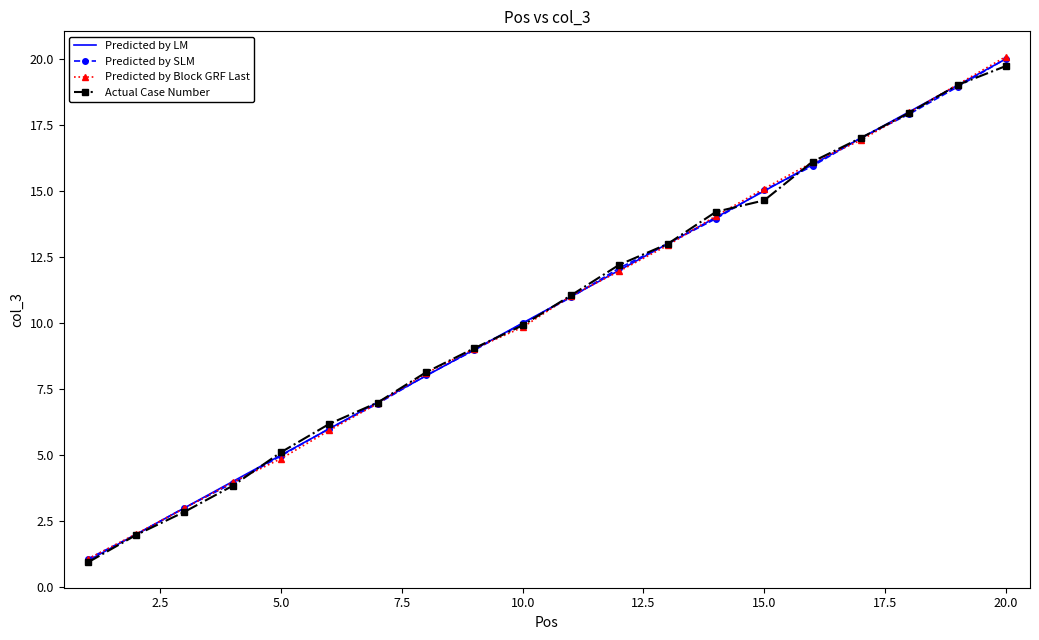

Which series has the widest spread of values?

Predicted by Block GRF Last